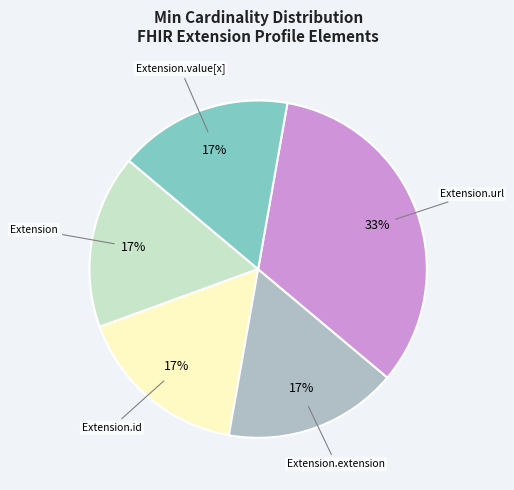

Is there any slice that represents more than half of the pie?

No